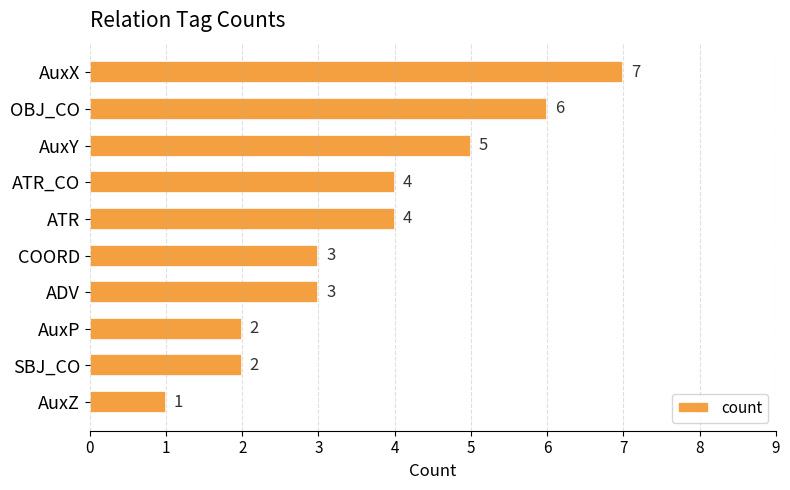

What is the ratio of the value at AuxZ to the value at SBJ_CO?

0.5